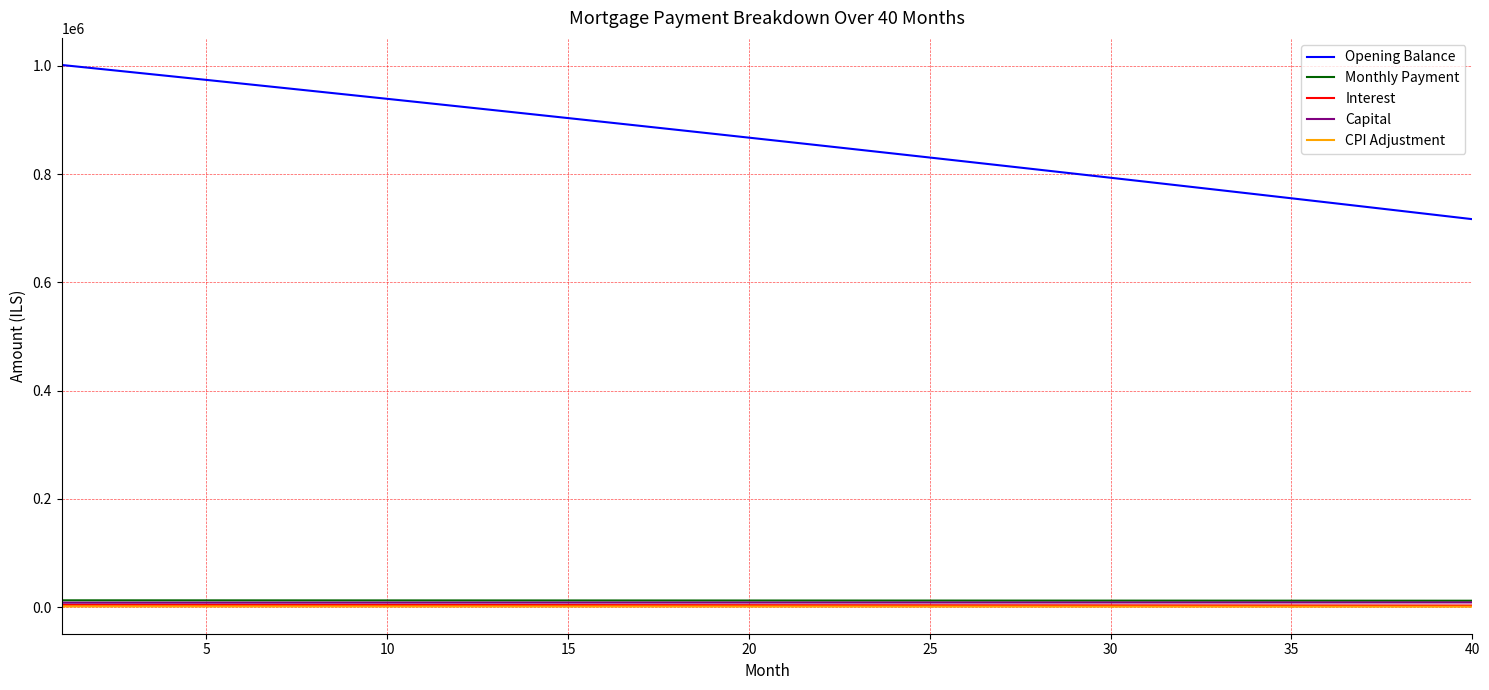

Which series has the largest total across all categories?

Opening Balance